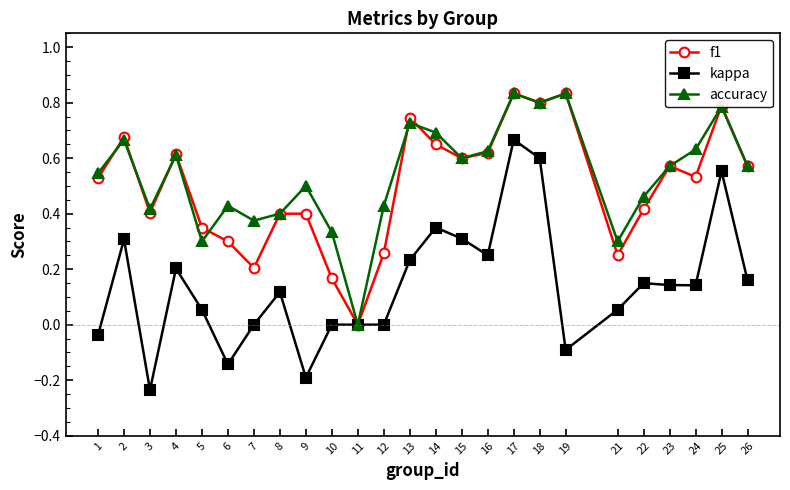

Which series has the widest spread of values?

kappa